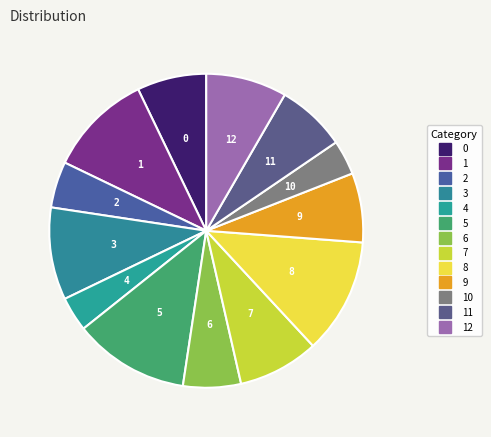

Rank the categories by value from highest to lowest.

5, 8, 1, 3, 7, 12, 0, 9, 11, 6, 2, 4, 10